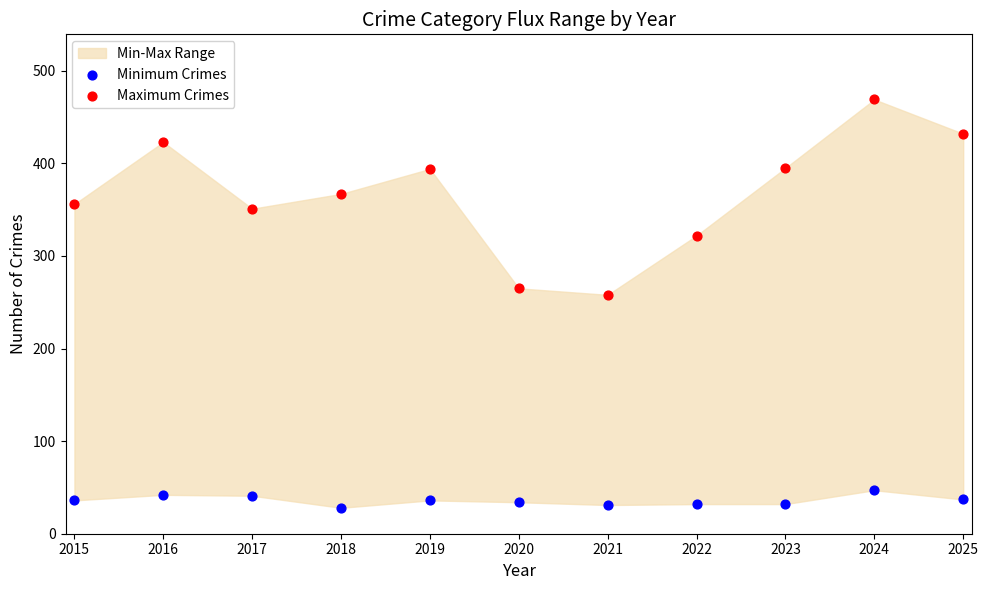

Which series reaches the minimum Y coordinate?

Minimum Crimes